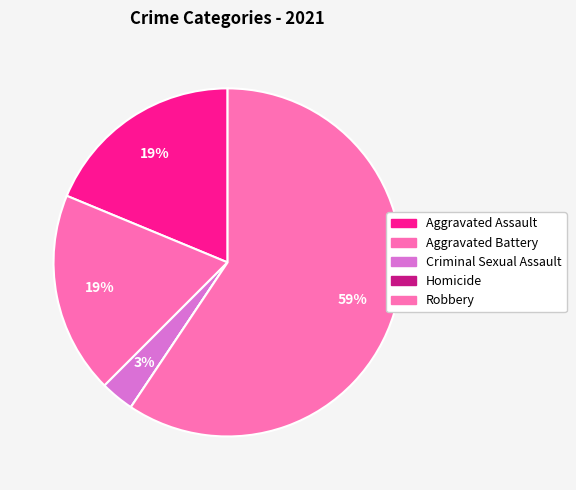

What is the majority slice?

Robbery